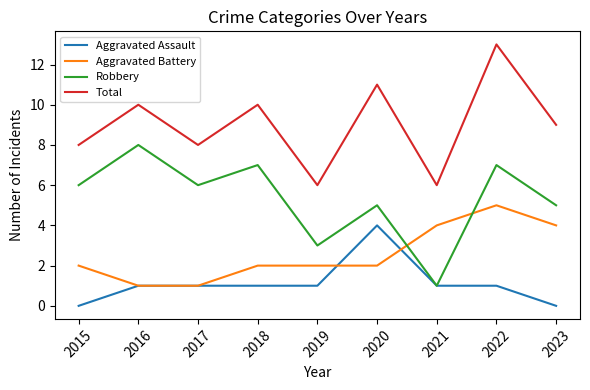

Which series has the largest total across all categories?

Total